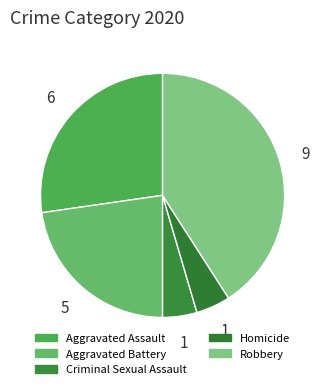

Approximately how many times larger is the value at Homicide compared to Aggravated Assault?

0.2